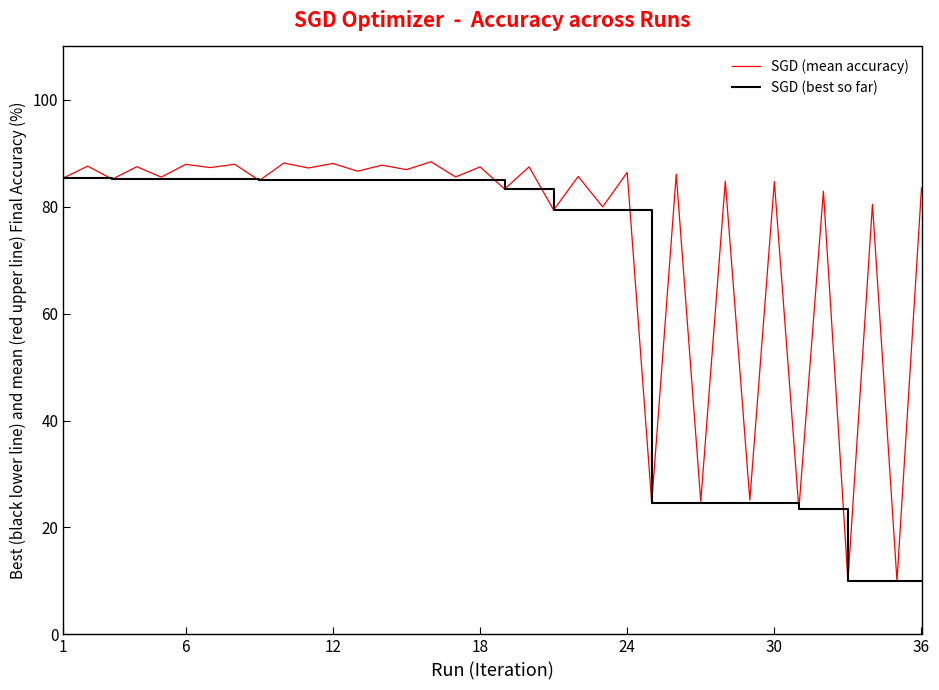

Which series has the largest total across all categories?

SGD (mean accuracy)